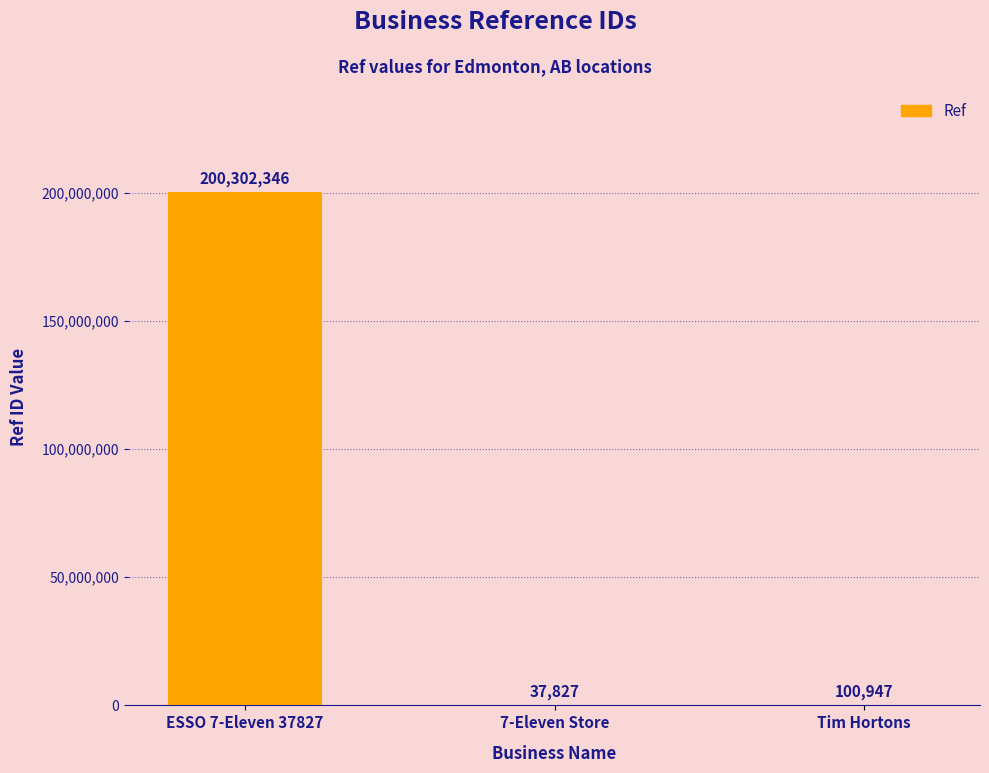

What is the sum of all values?

200441120